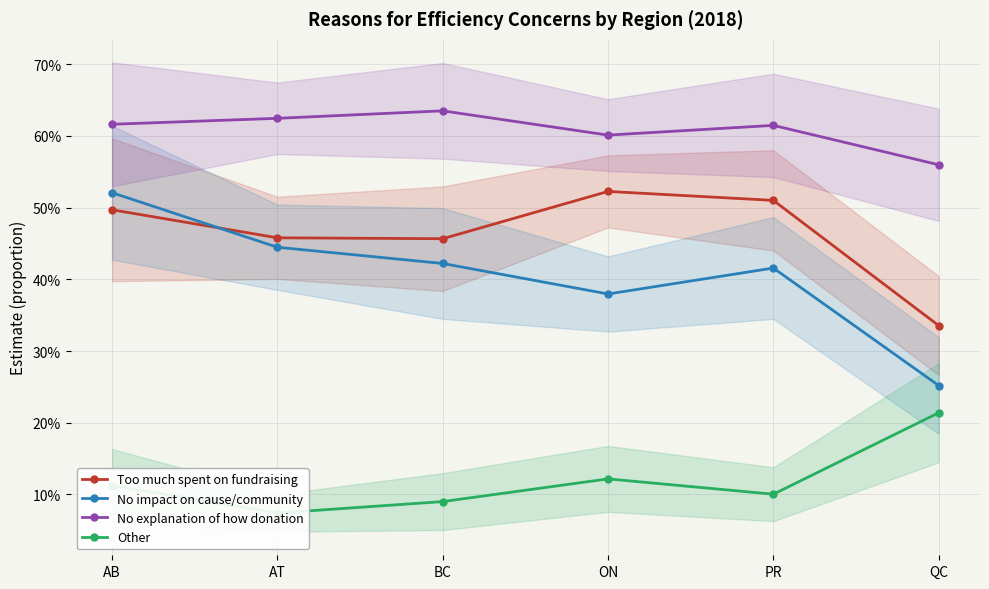

What is the value of the Too much spent on fundraising point at the 3rd from the left?

0.5